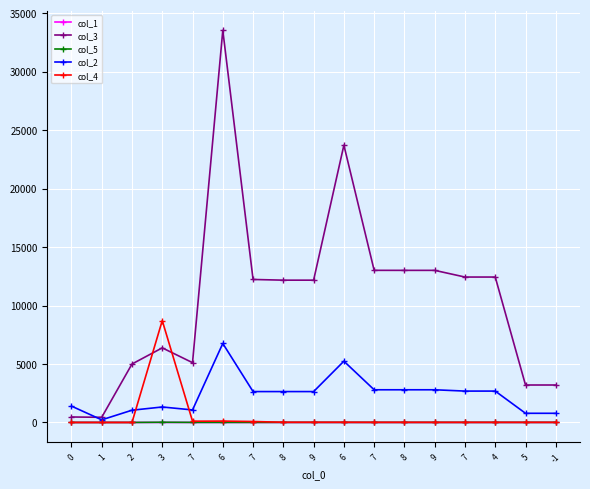

True or false: col_5 has a value of -0.7 at 1.

False